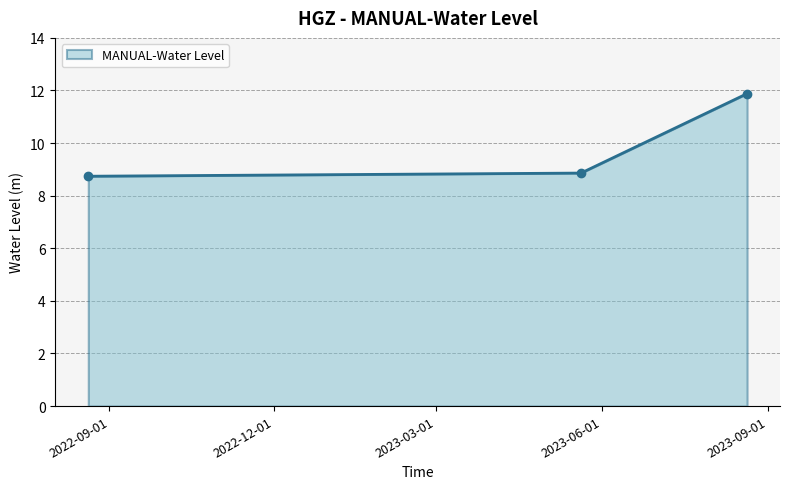

Reading left to right, transcribe all the data shown in this chart.

8.7	8.9	11.9